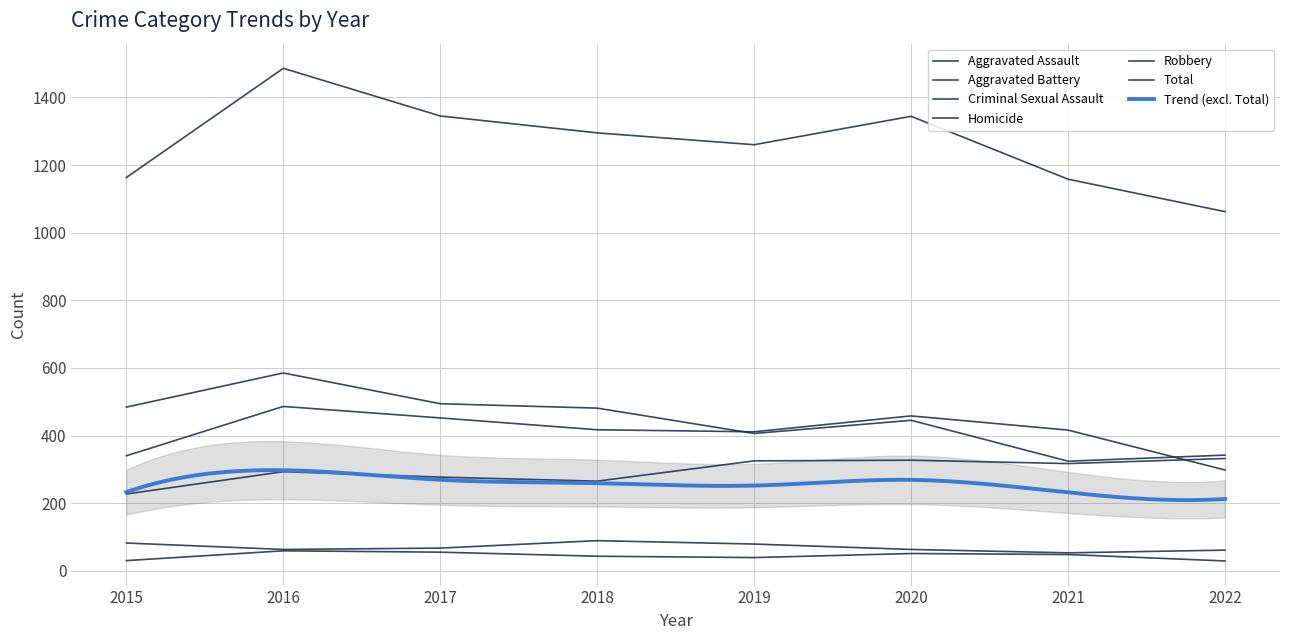

What is the difference between the Criminal Sexual Assault values at 2015 and 2018?

7